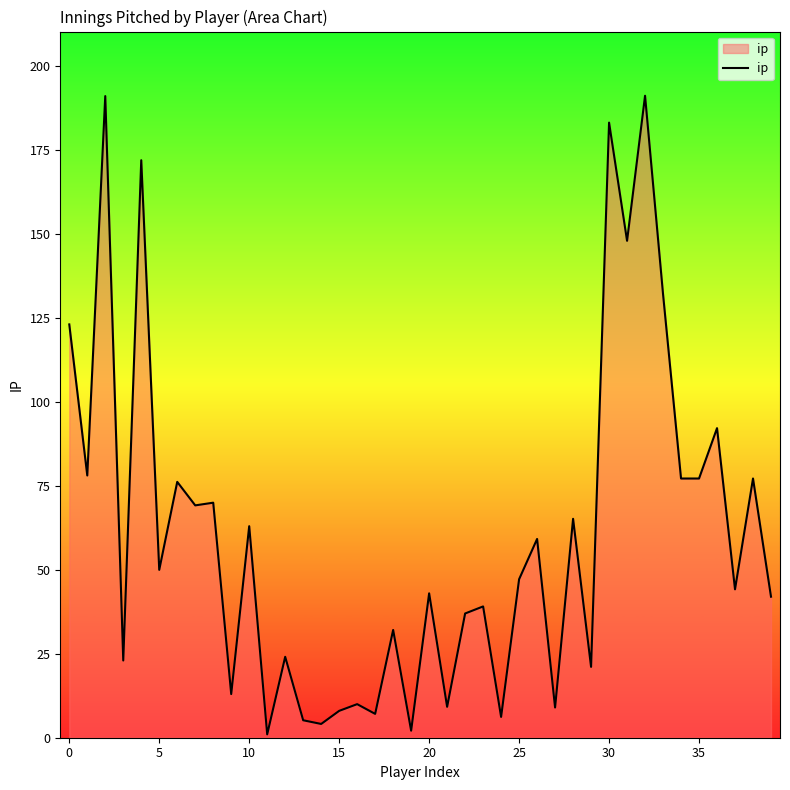

What is the maximum value shown in the chart?

191.2